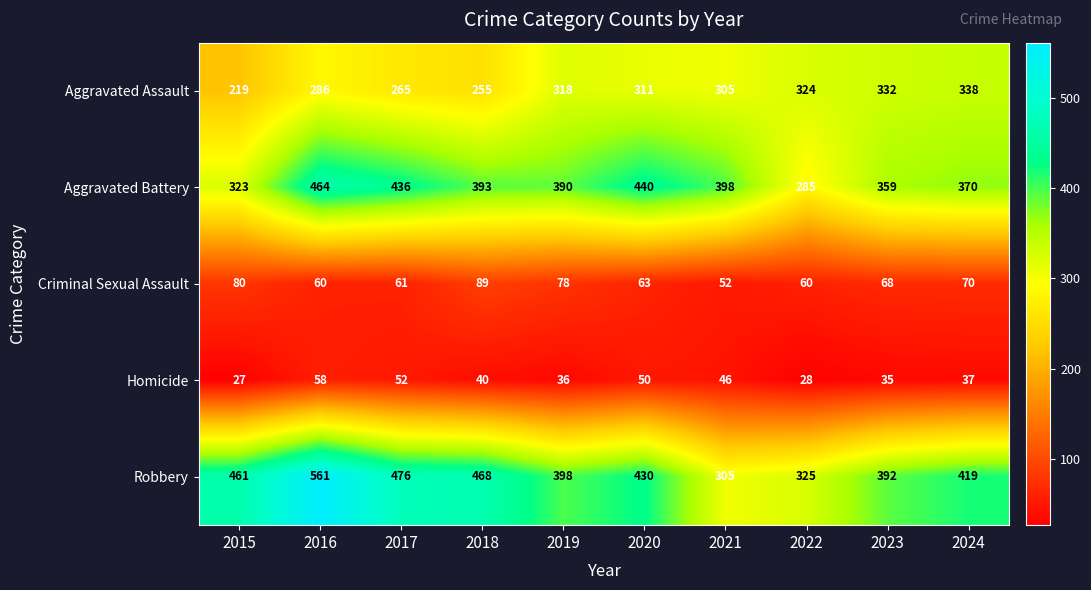

Is it true that Robbery equals 419 at 2024?

True